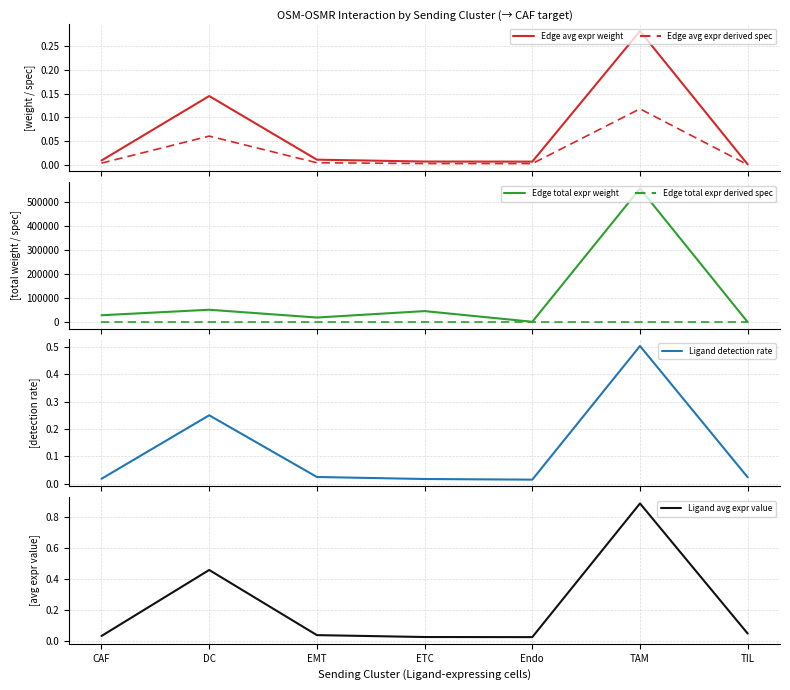

Which category has the highest value in the Ligand detection rate series?

TAM